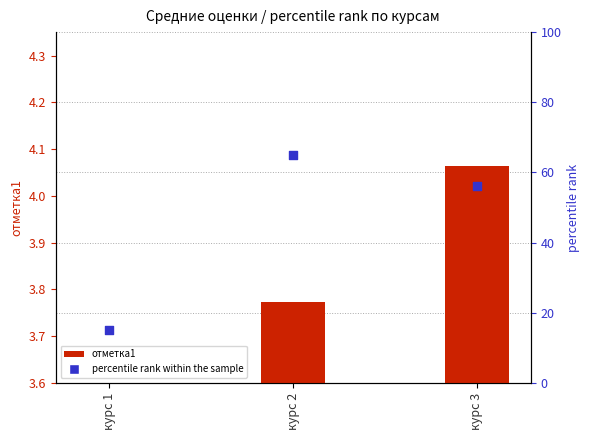

What are all the series names shown in the legend?

отметка1, percentile rank within the sample